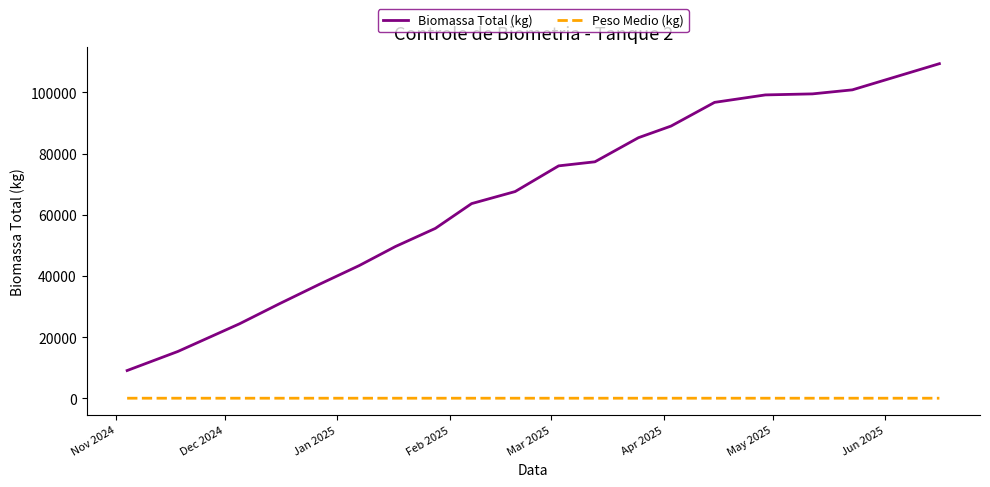

Rank the series by their average value, from lowest to highest.

Peso Medio (kg), Biomassa Total (kg)